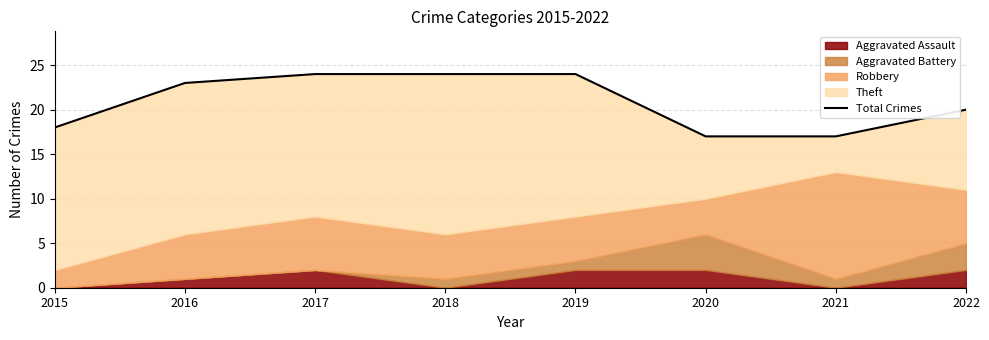

What is the value of the 5th point from the left?

24